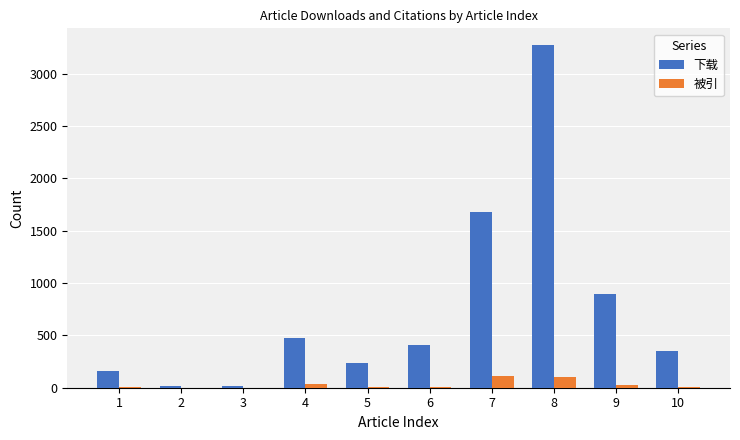

Is the value of 下载 at 10 greater than the value of 被引 at 4?

Yes